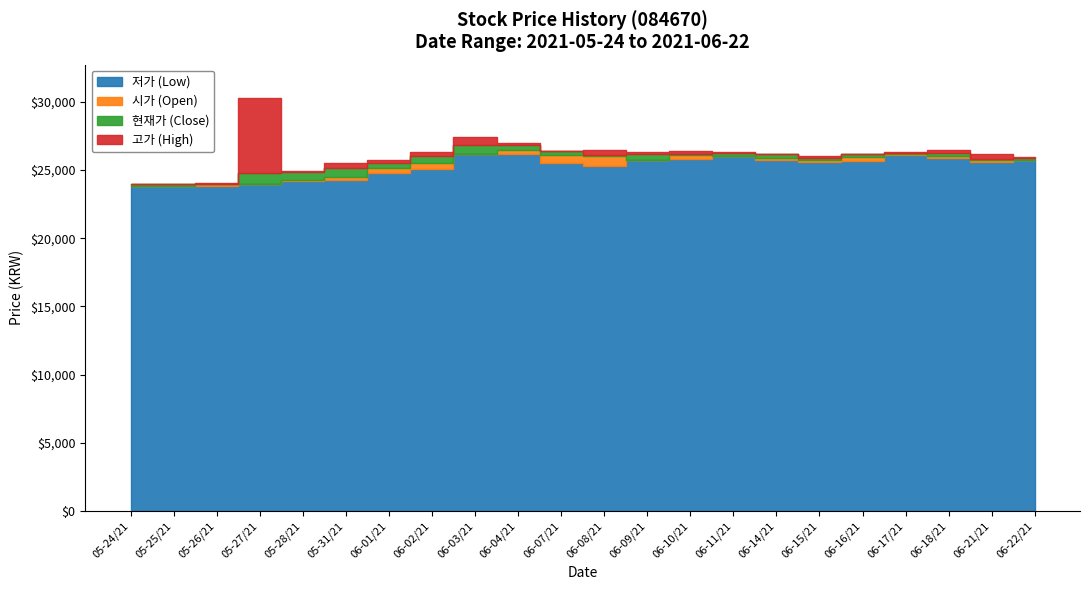

Read the 현재가 value at 20210531, to the nearest 50.

25150